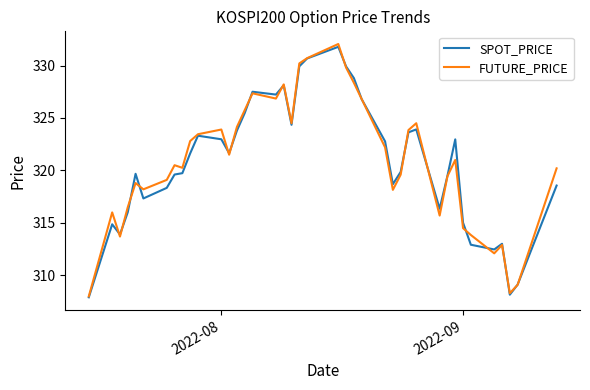

What is the greatest value displayed?

332.1